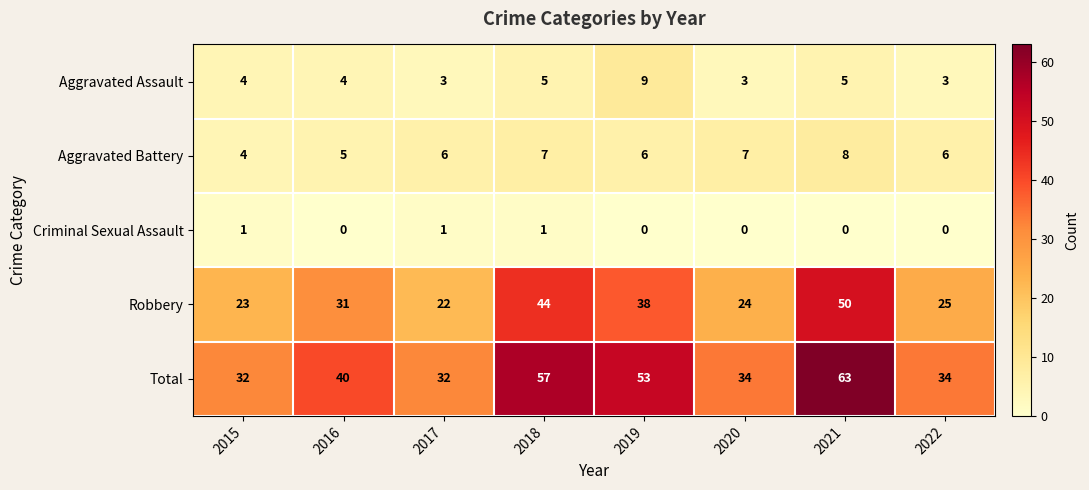

What is the sum of the Aggravated Assault values at 2020 and 2016?

7